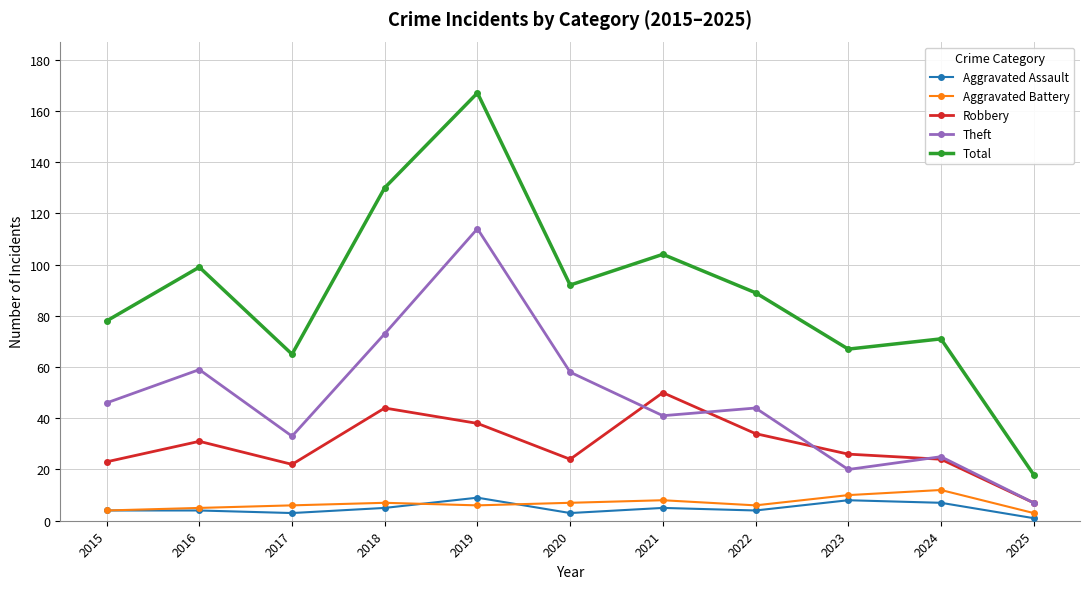

Which series has the largest range (max minus min)?

Total